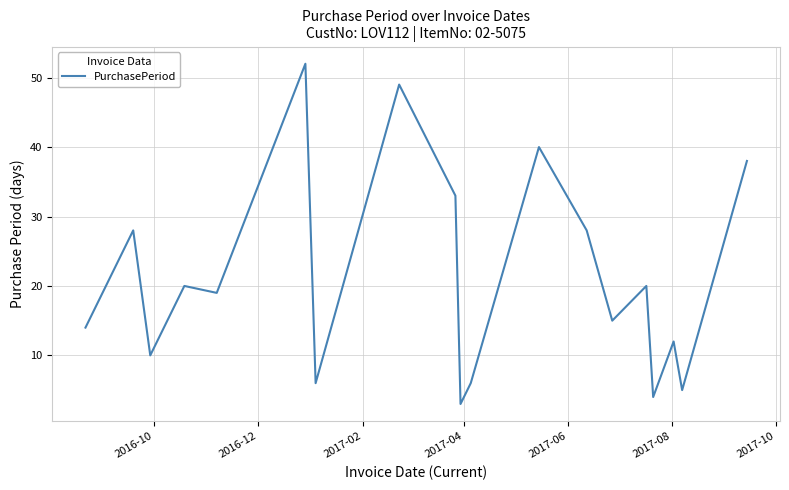

What is the maximum value shown in the chart?

52